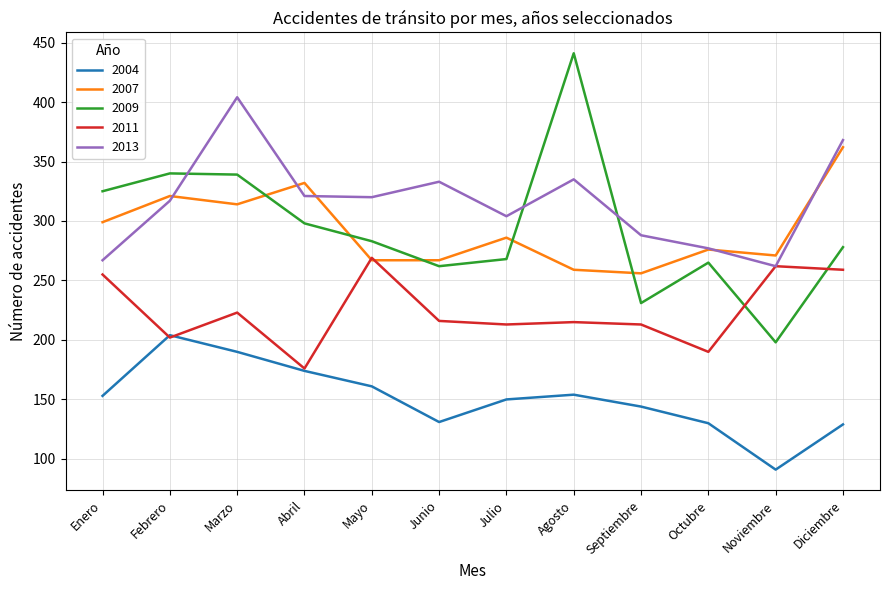

At which label is 2009 closest to 319?

Enero